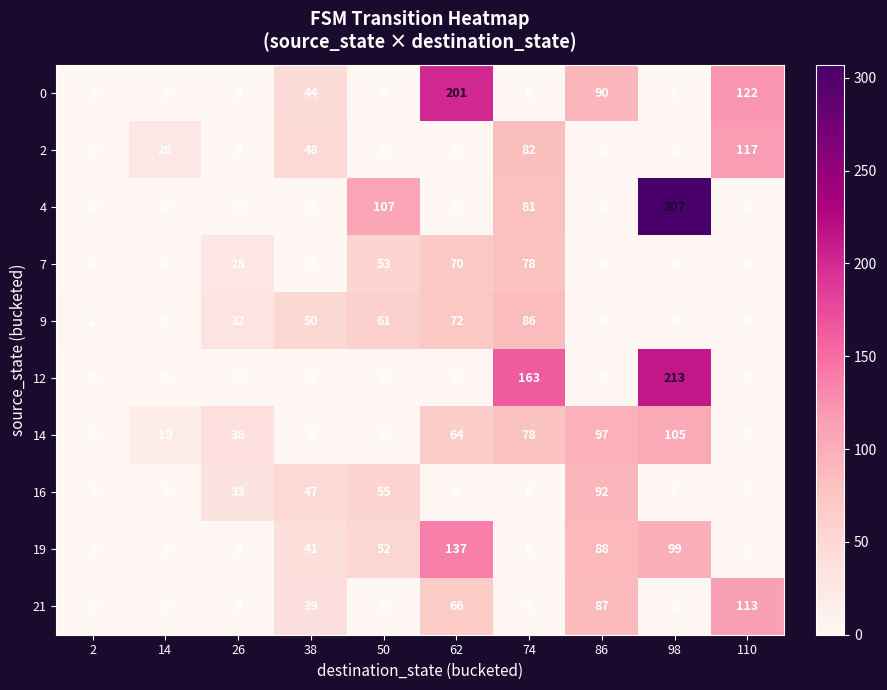

At which category is the sum across all series the highest?

98